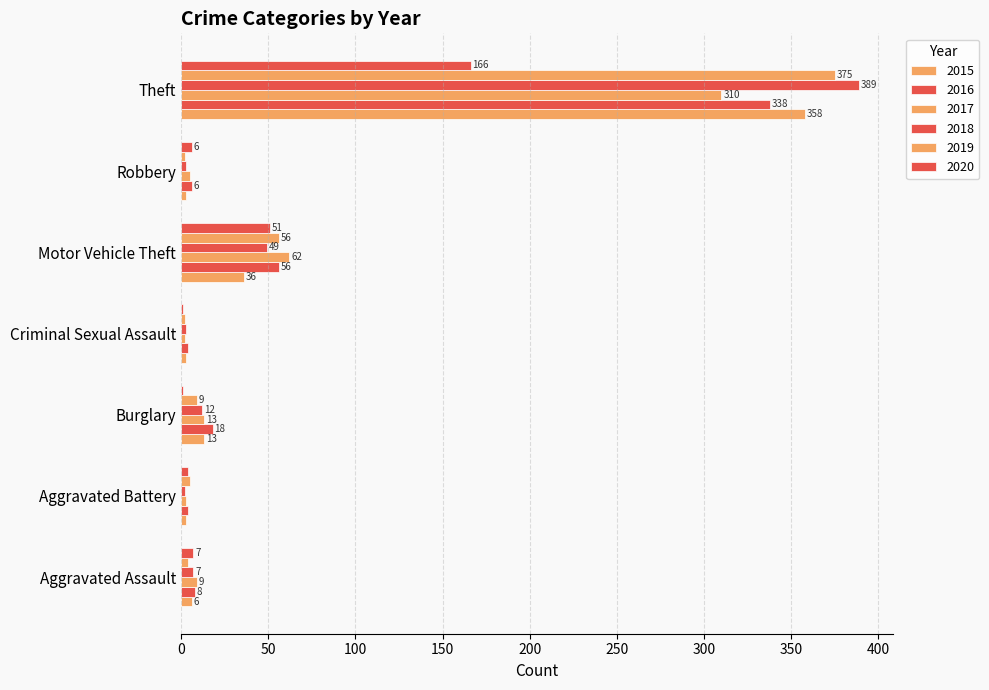

Count the number of categories in the chart.

7